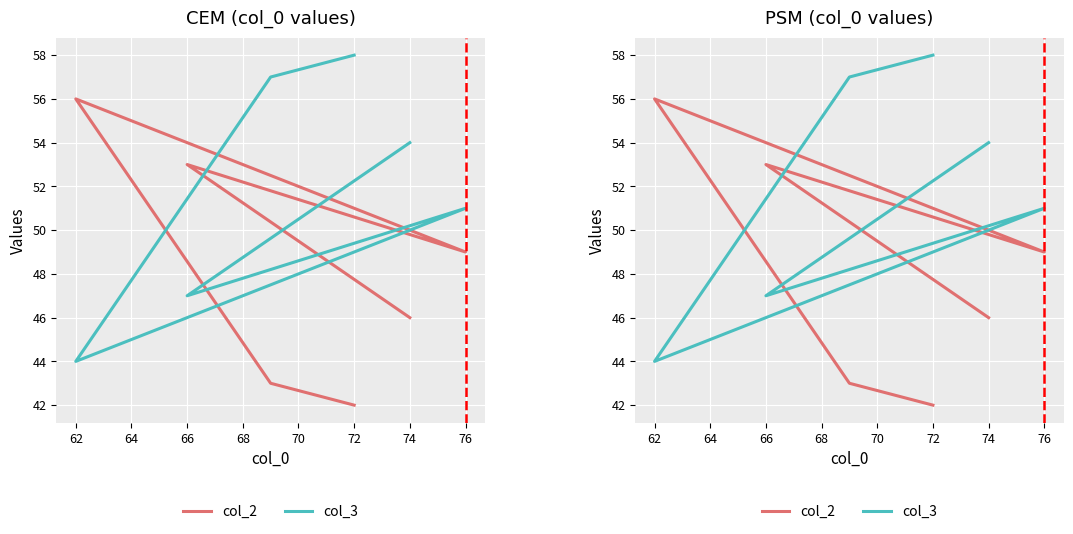

In col_2, how many points are lower than both neighbors (excluding endpoints)?

1